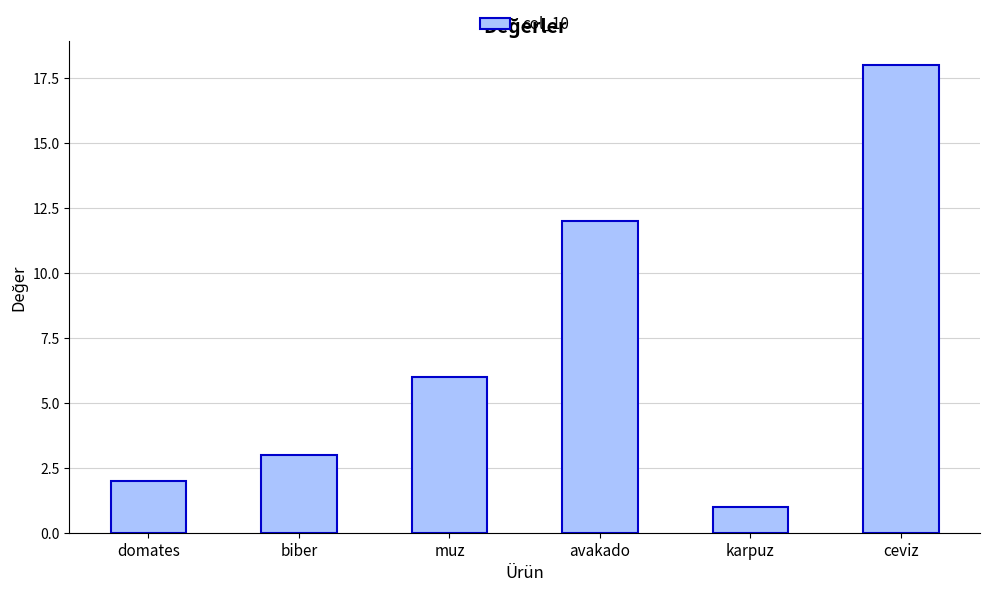

What is the label of the 1st bar from the left?

domates